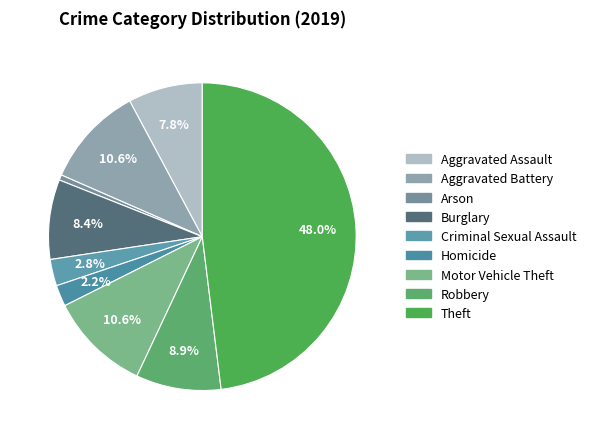

To the nearest percent, what is the combined percentage of Aggravated Assault and Criminal Sexual Assault?

11%